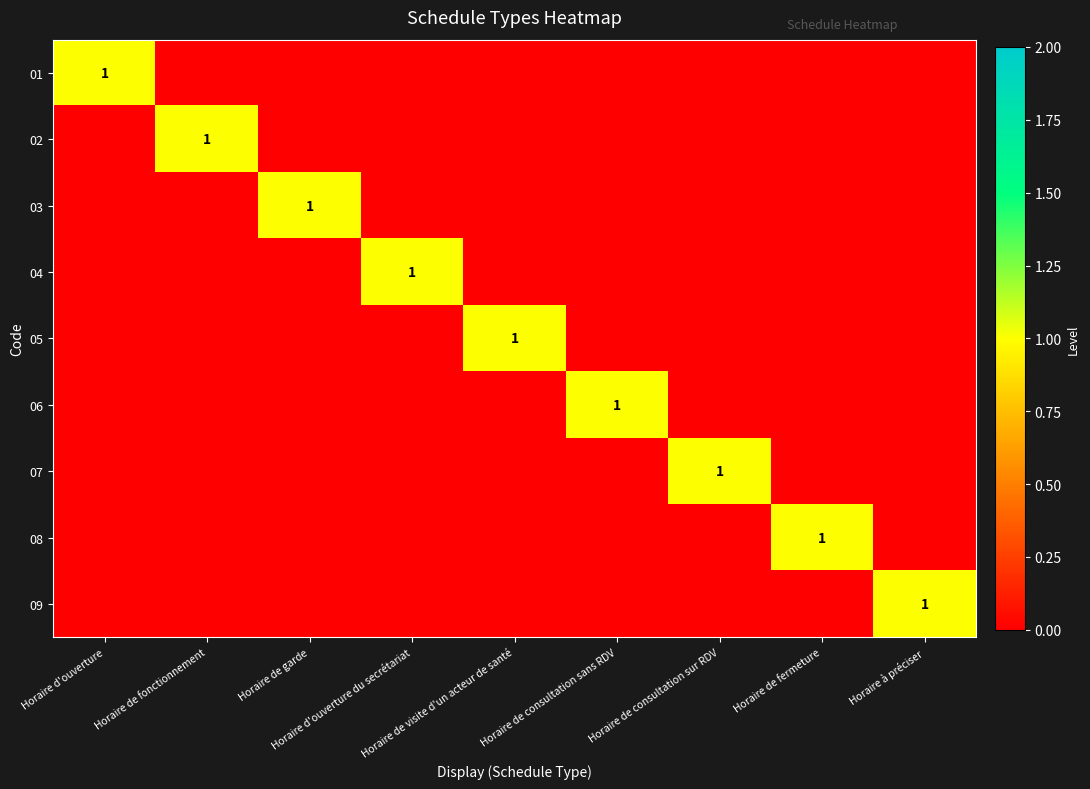

At which category is the sum across all series the highest?

Horaire d'ouverture